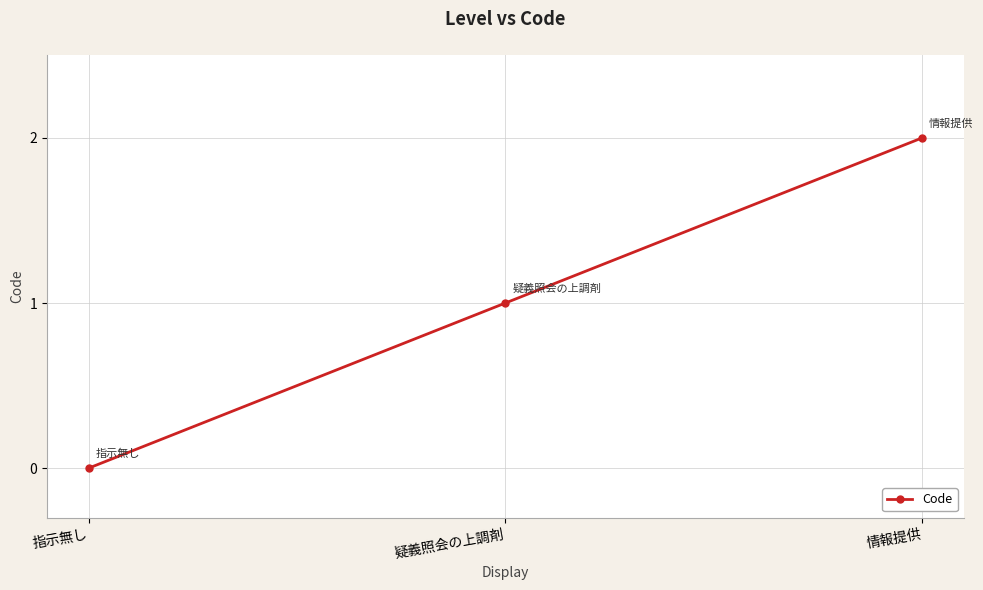

List the labels in order of value, smallest first.

指示無し, 疑義照会の上調剤, 情報提供